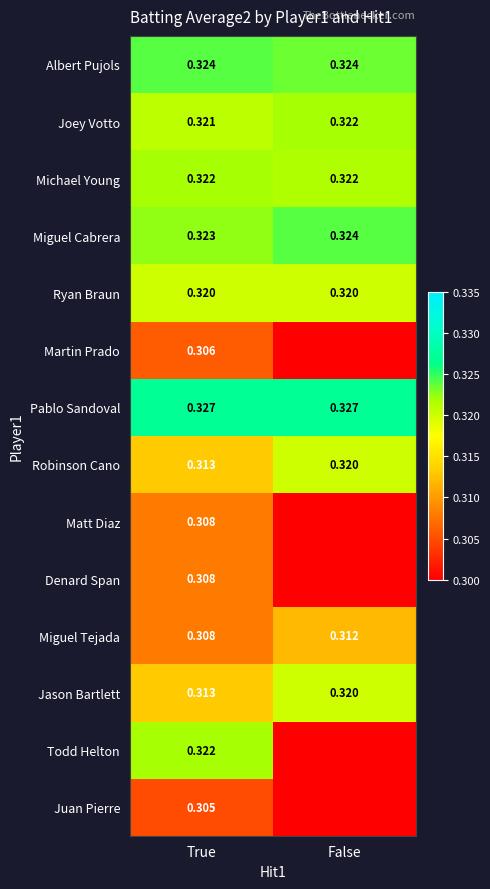

How many distinct data groups are displayed?

14